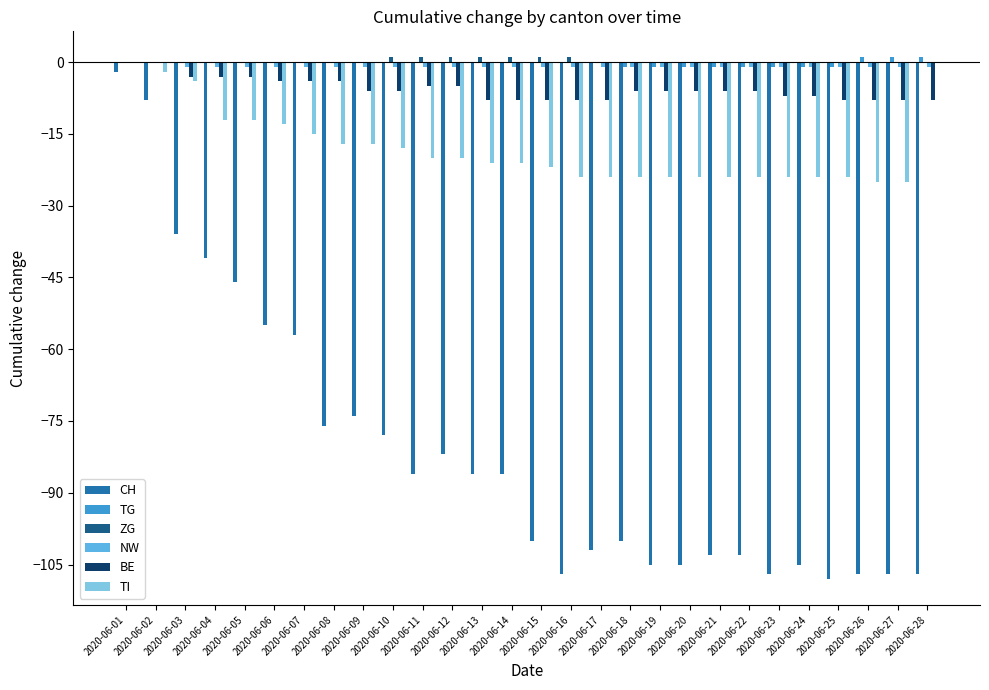

Are the bars grouped side by side (vs. stacked)?

Yes